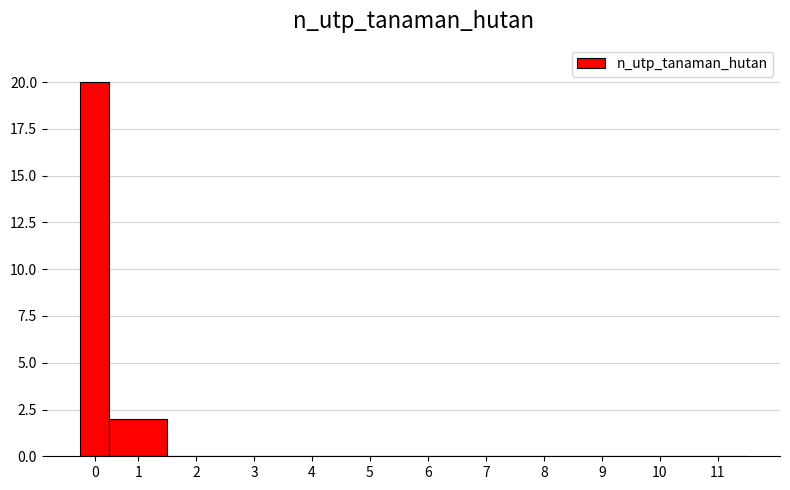

Reading right to left, extract all data points from this chart.

11=0	10=0	9=0	8=0	7=0	6=0	5=0	4=0	3=0	2=0	1=2	0=20